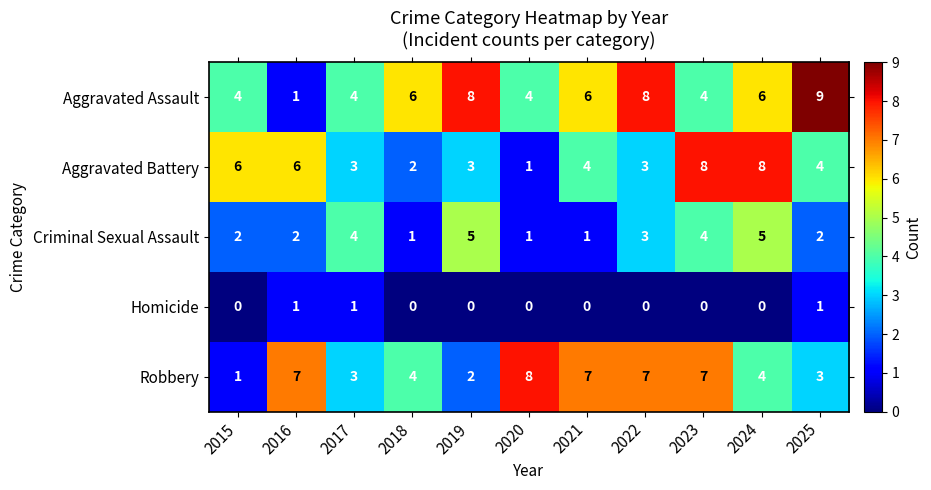

The Criminal Sexual Assault series shows 2 at 2025. True or false?

True